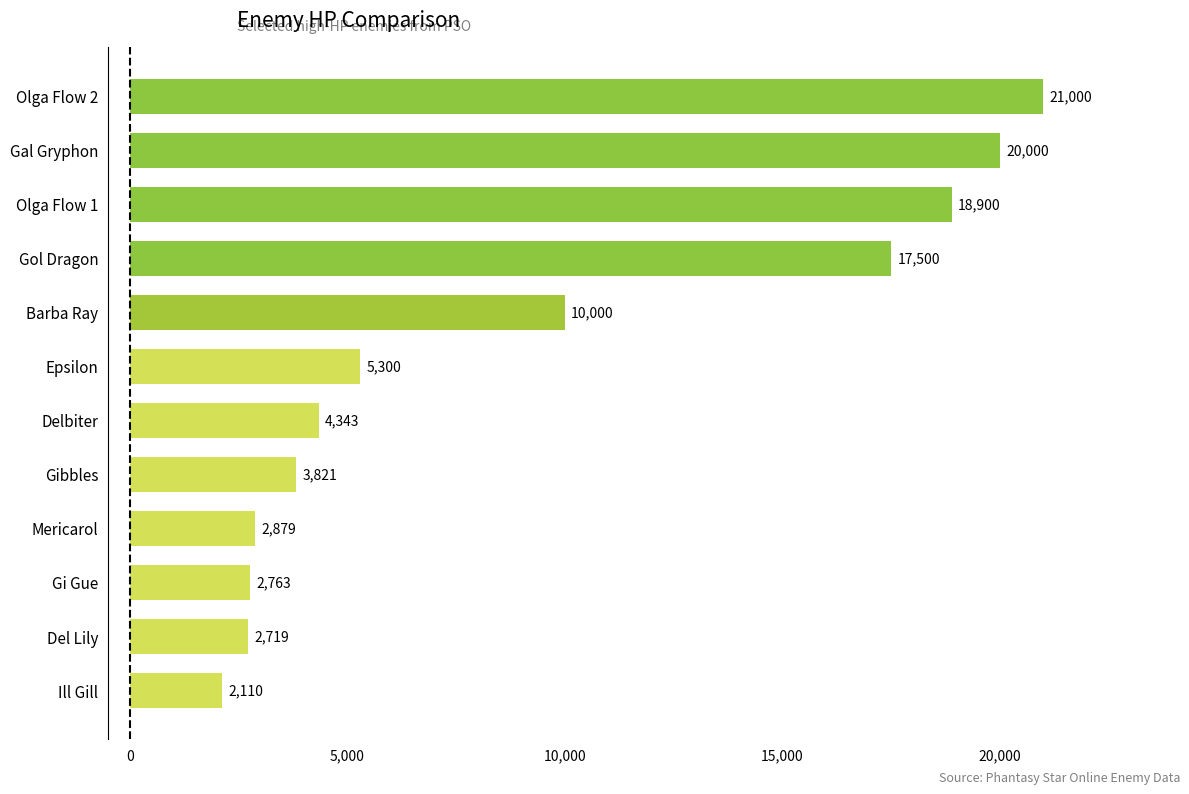

Reading top to bottom, what are all the values shown in this chart?

21000	20000	18900	17500	10000	5300	4343	3821	2879	2763	2719	2110